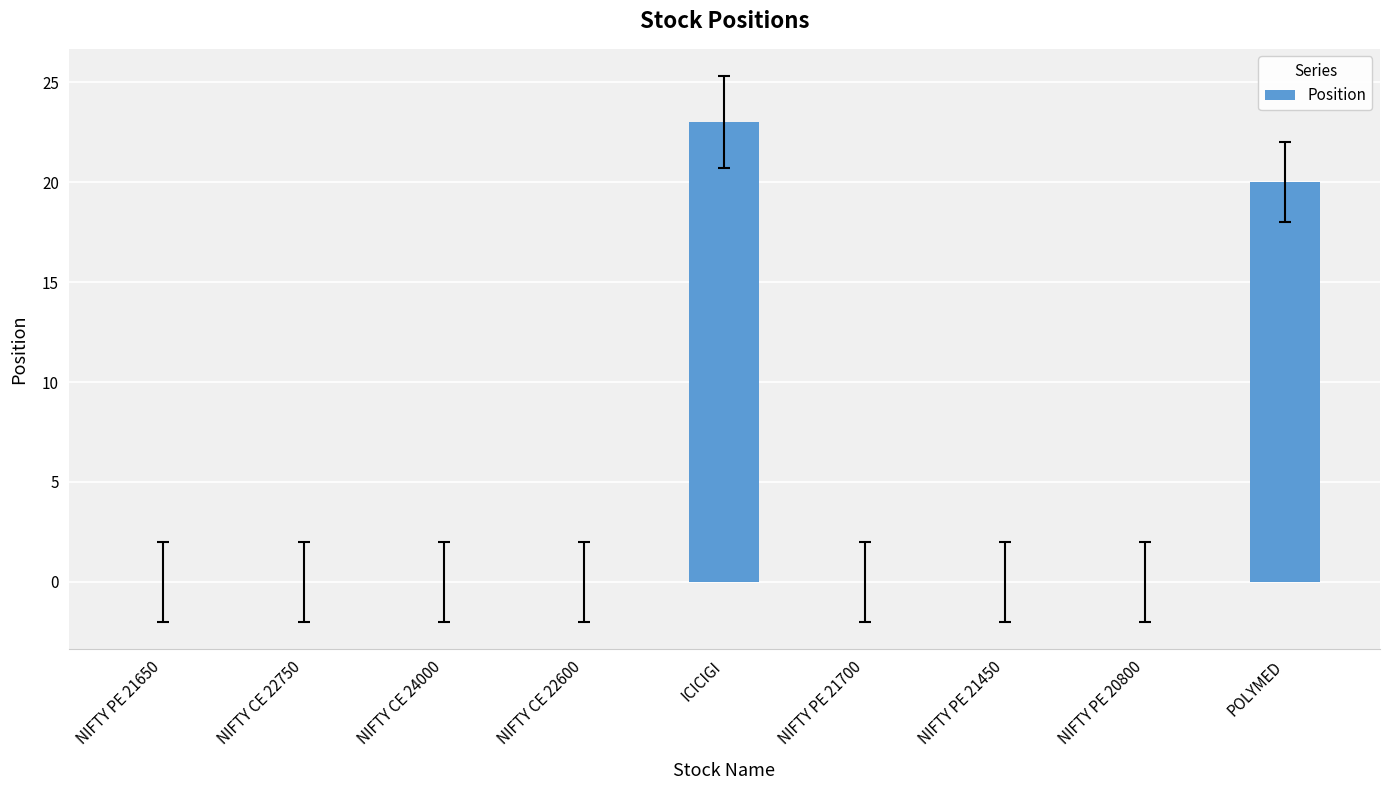

Reading left to right, what are all the values shown in this chart?

0	0	0	0	23	0	0	0	20